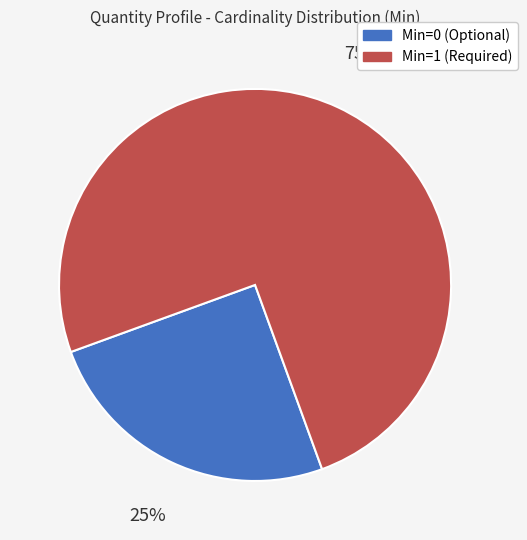

Does any single category account for the majority?

Yes